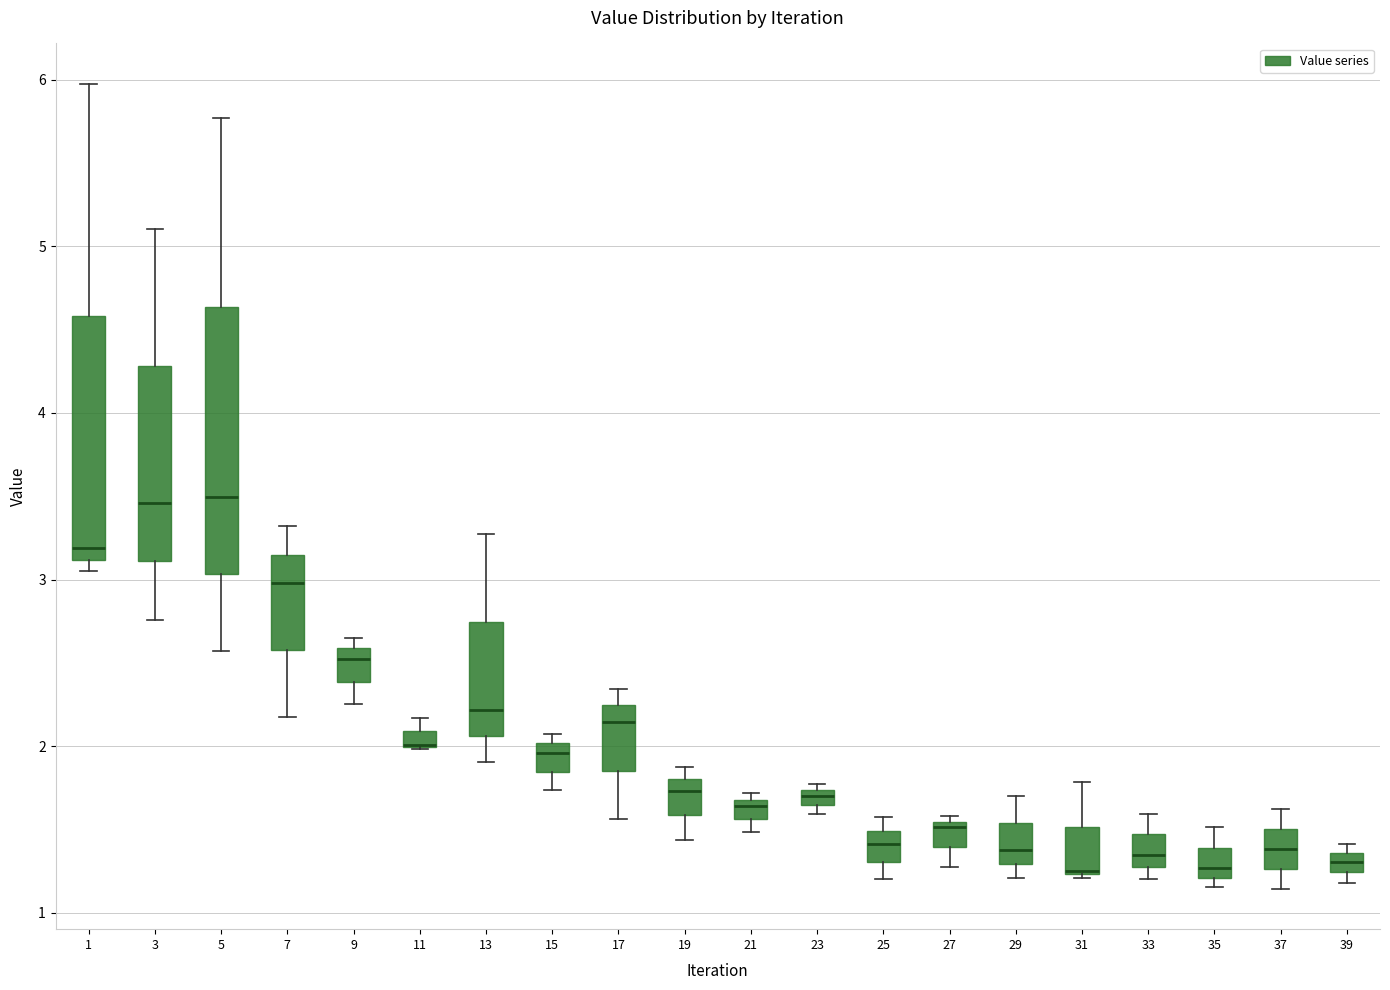

Where does the median line of the box at x = 19 sit on the y-axis? The values are not printed on the chart, so give them approximately, as read against the axis.

1.7